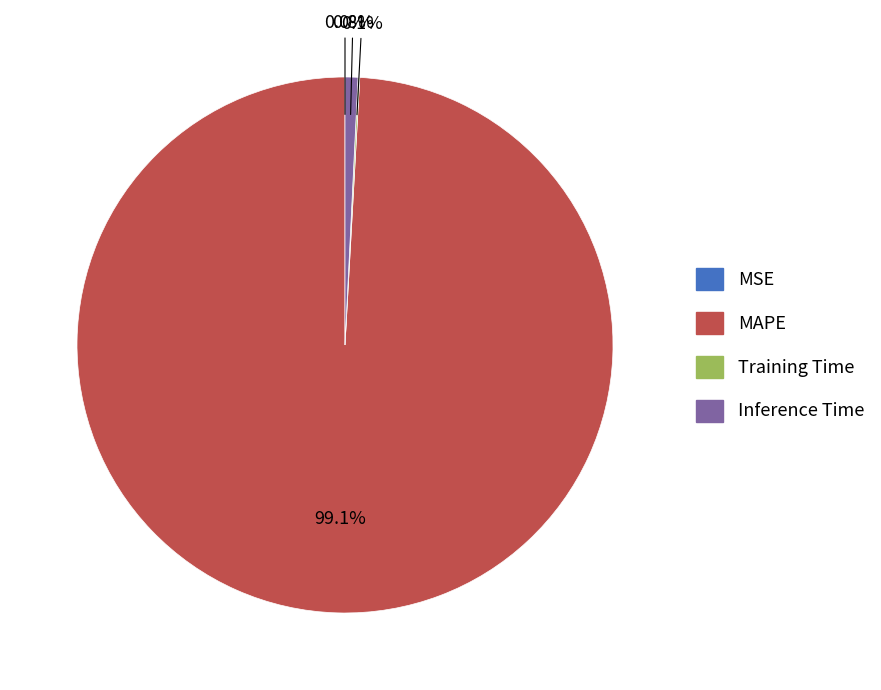

Which category has the biggest portion of the pie?

MAPE